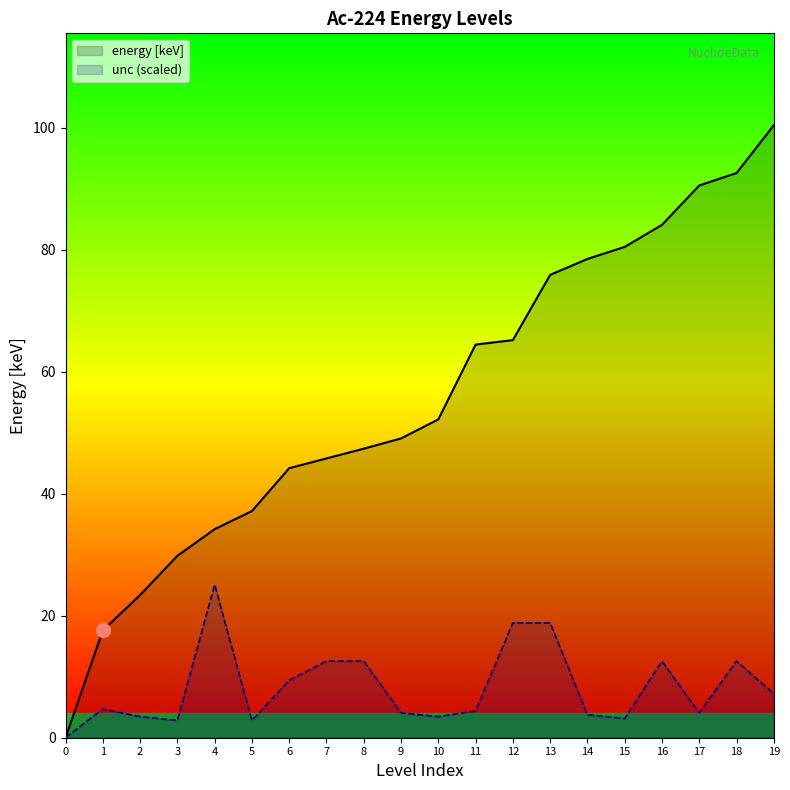

At which label is energy [keV] closest to 50?

9